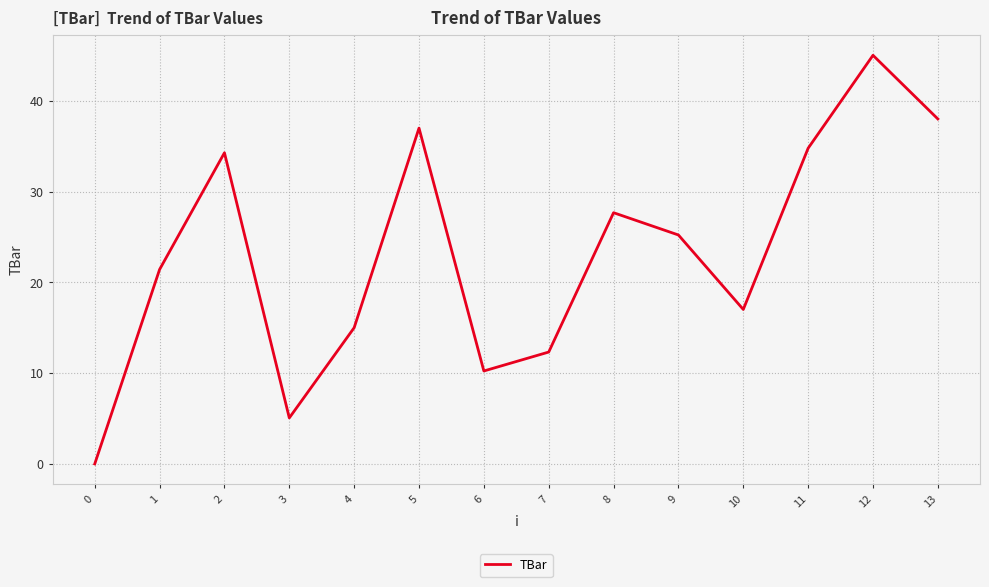

Reading left to right, extract all data points from this chart.

0=0.0	1=21.4	2=34.3	3=5.1	4=15.0	5=37.0	6=10.2	7=12.3	8=27.7	9=25.2	10=17.0	11=34.8	12=45.0	13=38.0